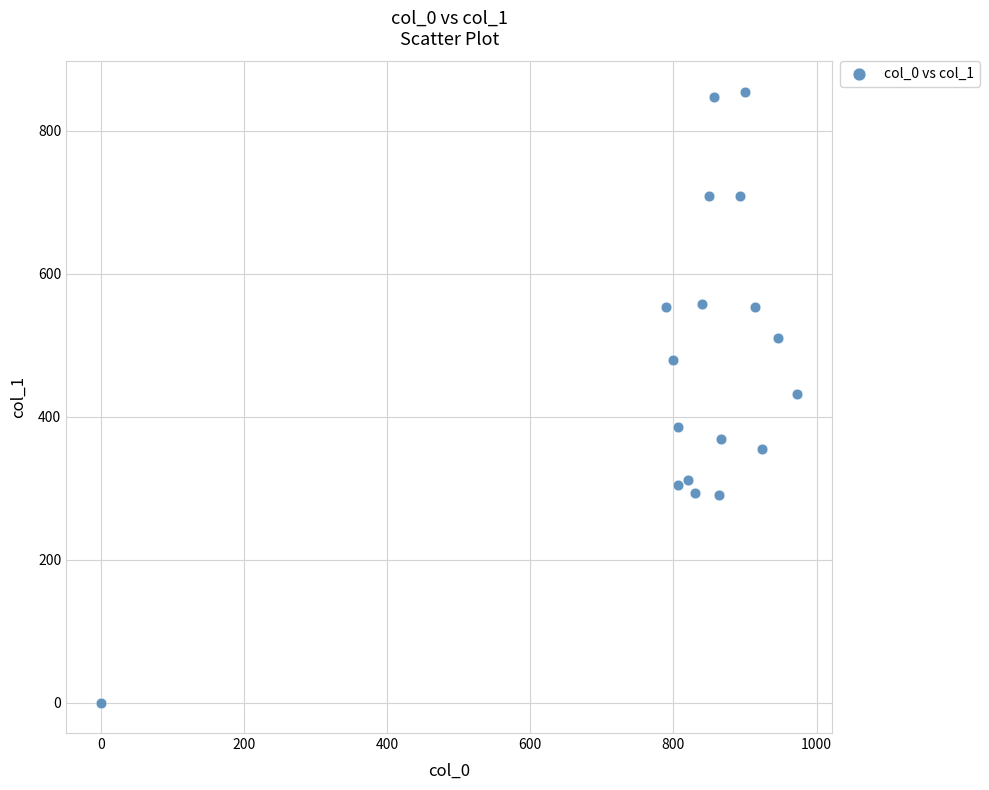

What is the range of Y values (max minus min)?

853.9